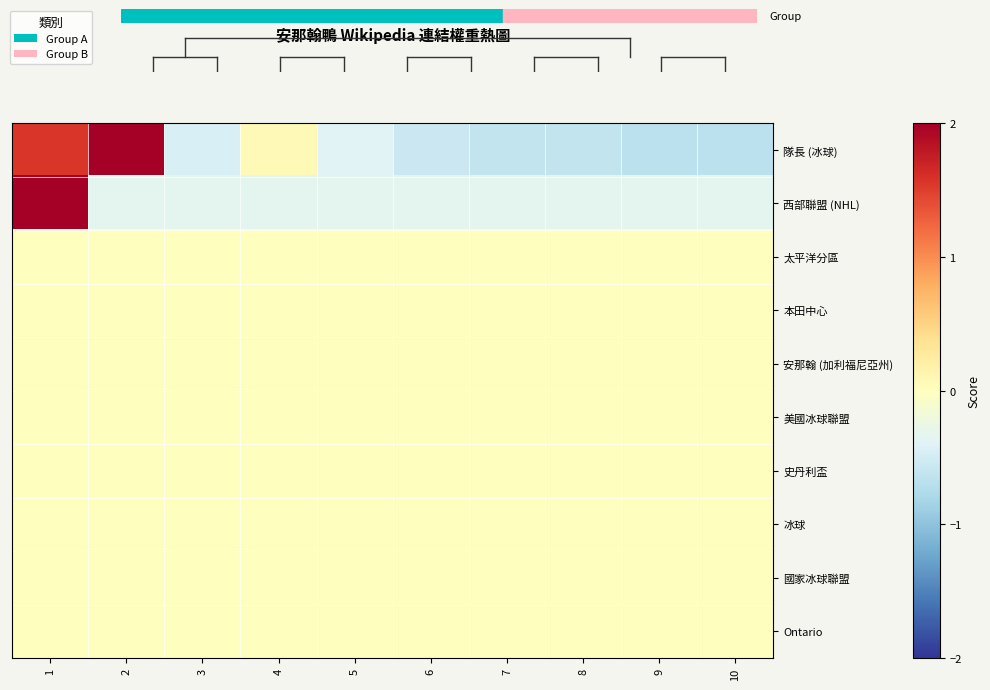

Count the number of categories in the chart.

10